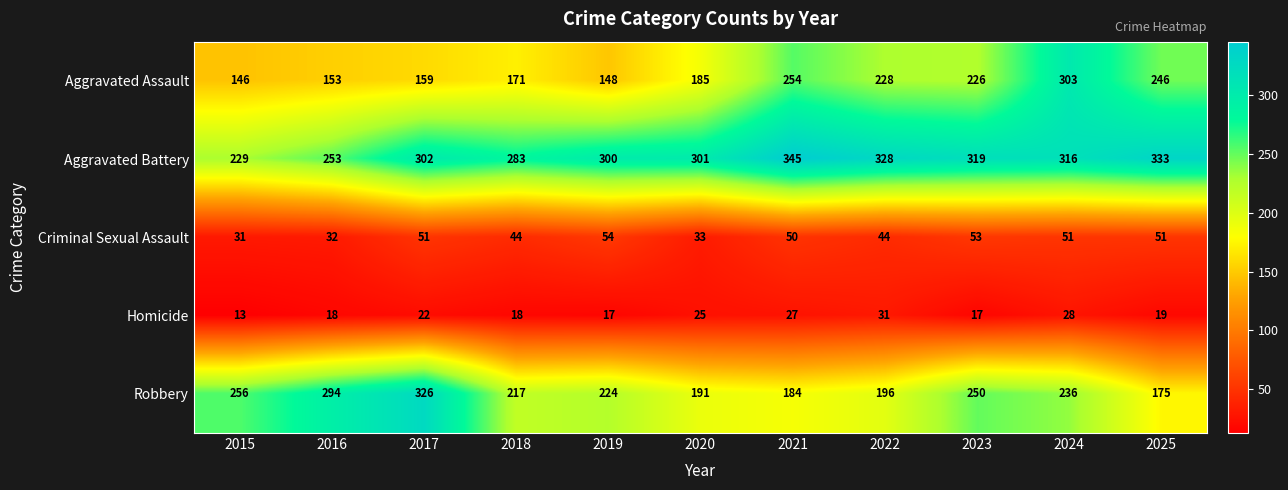

What is the greatest value displayed?

345